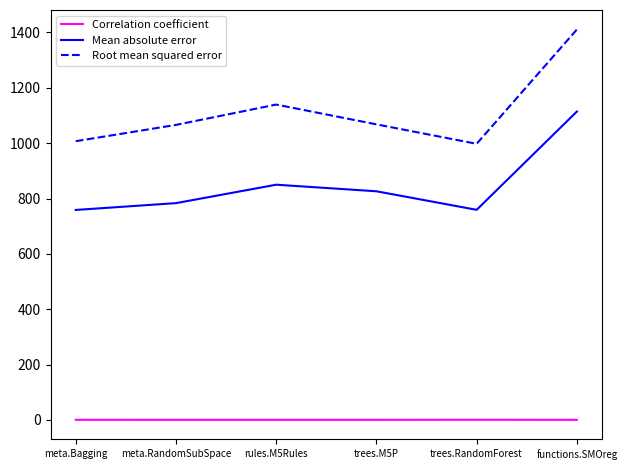

The Root mean squared error series shows 1066.0 at meta.RandomSubSpace. True or false?

True